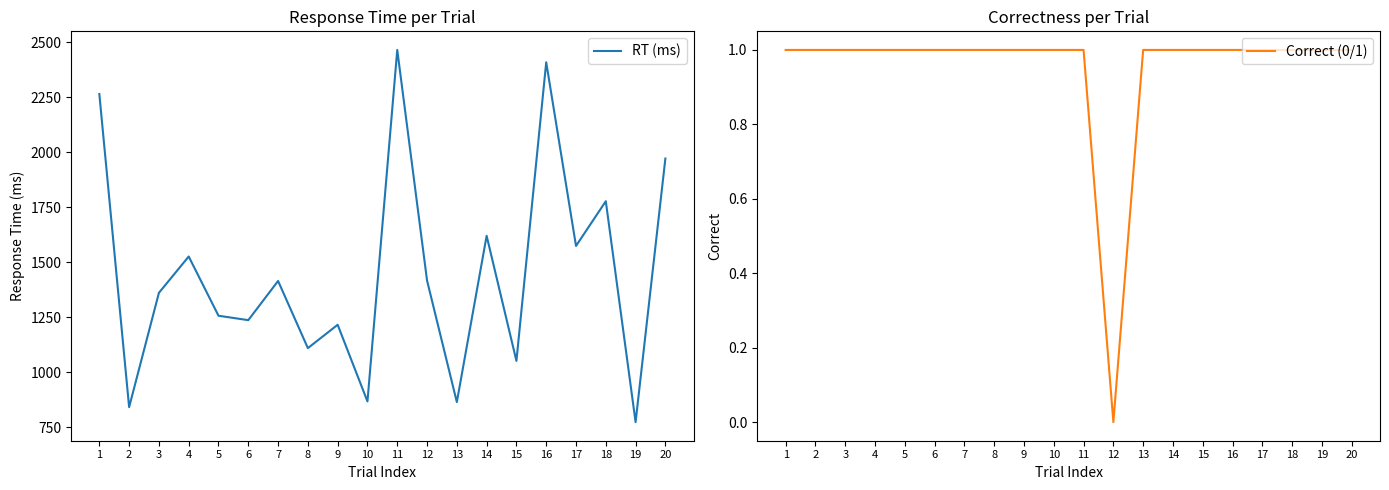

At which label is Correct (0/1) closest to 0?

12